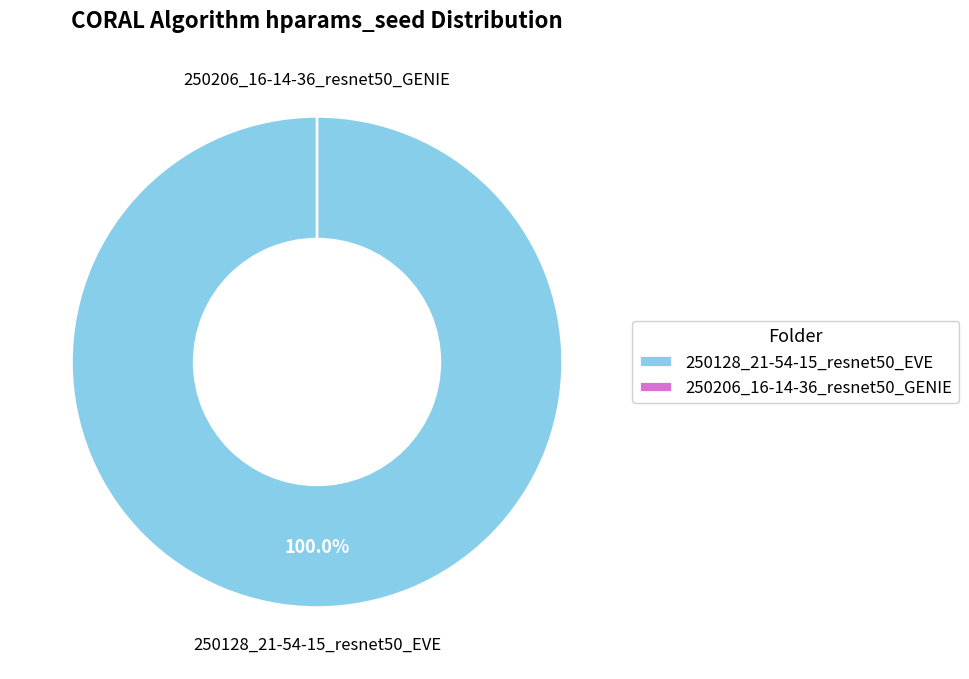

Which slice is the largest?

250128_21-54-15_resnet50_EVE